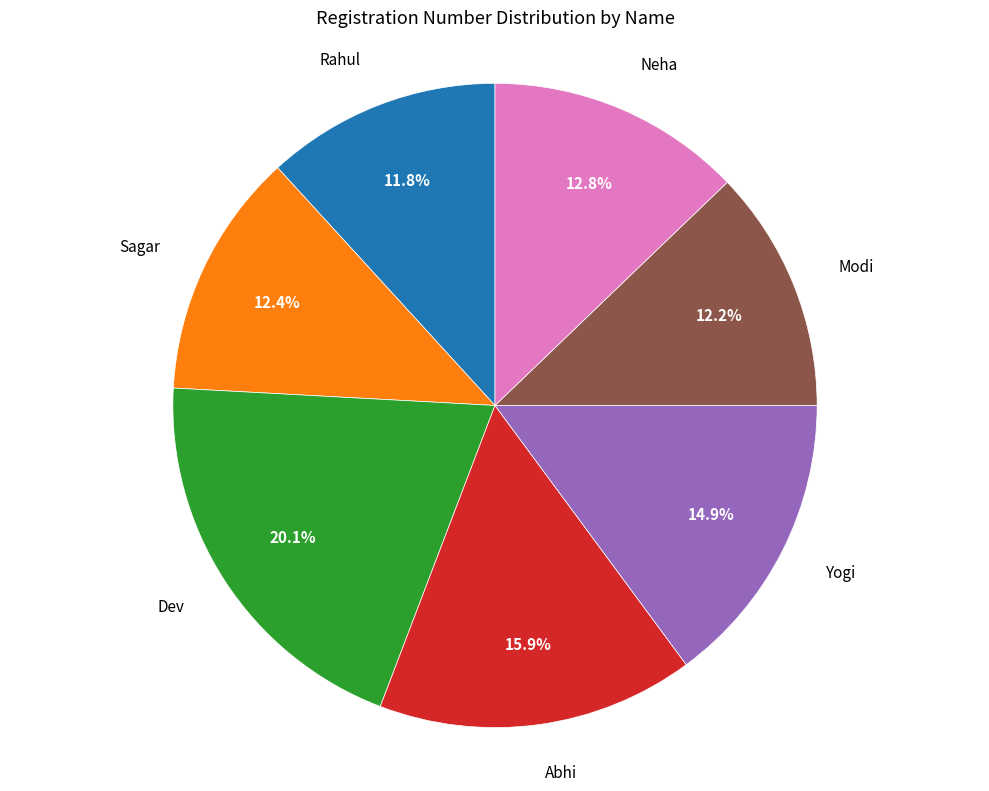

Does any single category account for the majority?

No